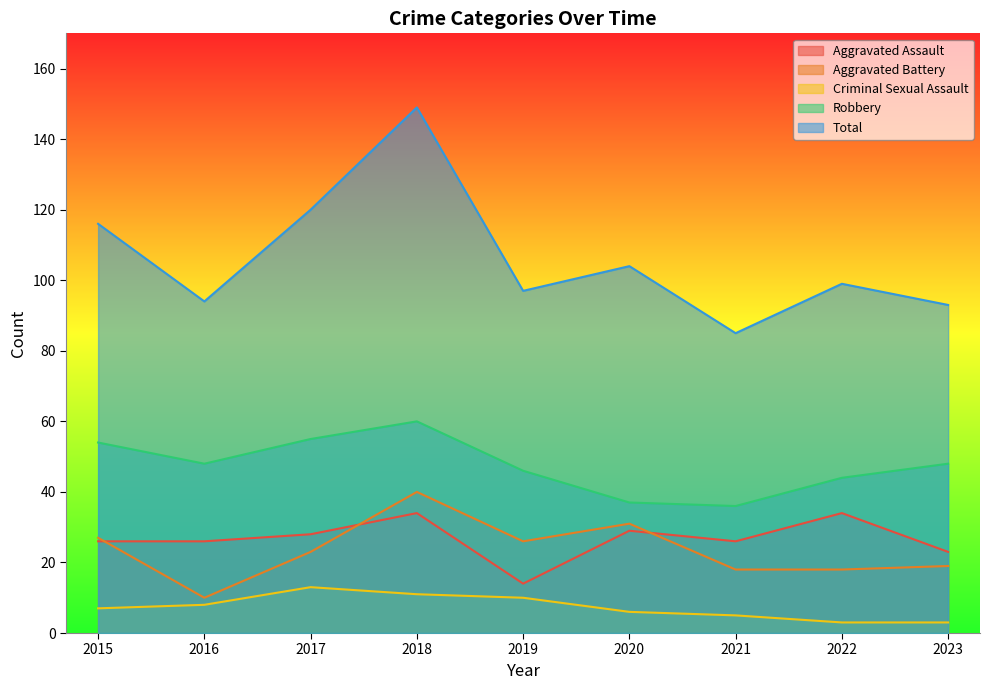

Where is the first local minimum for Aggravated Battery?

2016